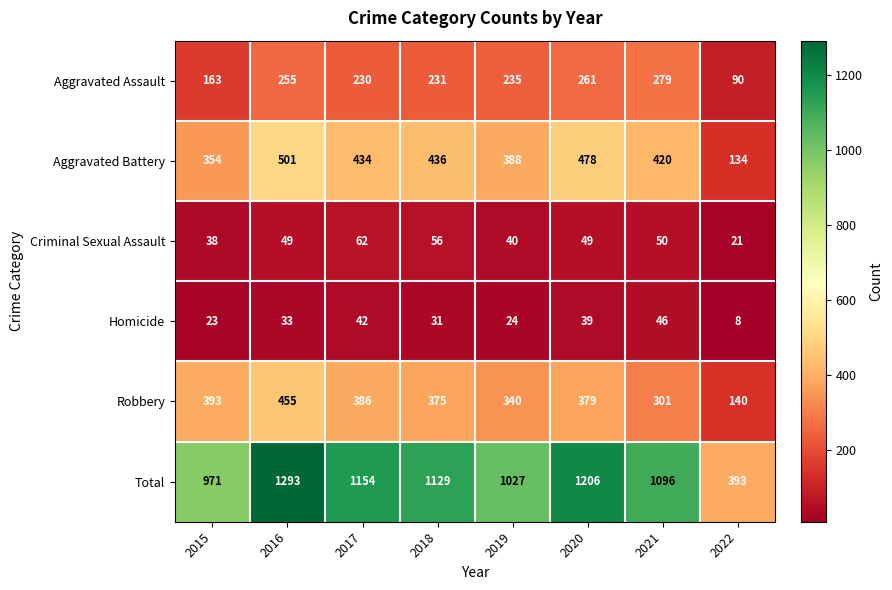

List the labels in order of Robbery value, largest first.

2016, 2015, 2017, 2020, 2018, 2019, 2021, 2022